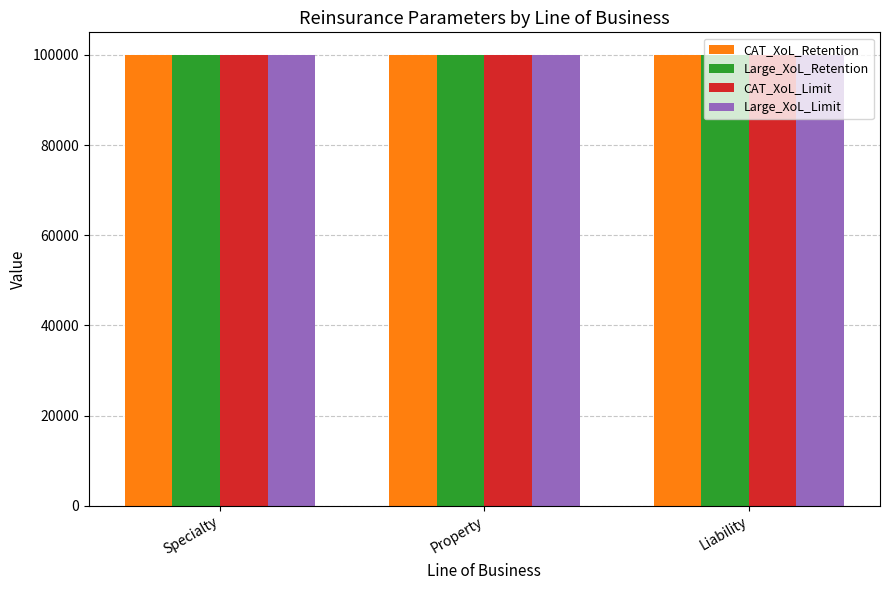

At how many categories does at least one series exceed 19020?

3